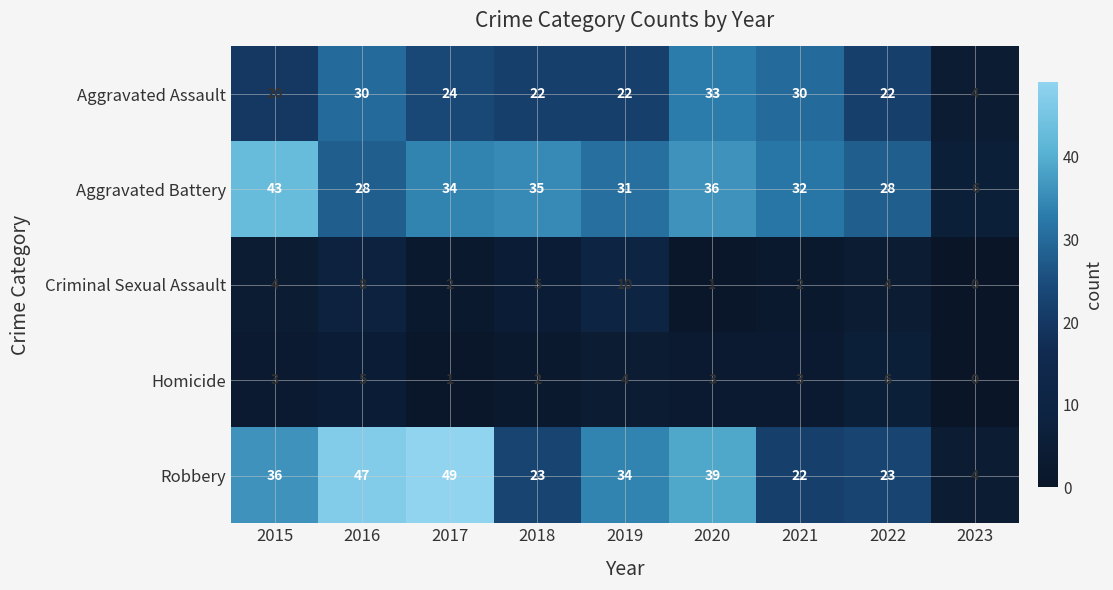

What is the difference between the highest and lowest values at 2023?

6